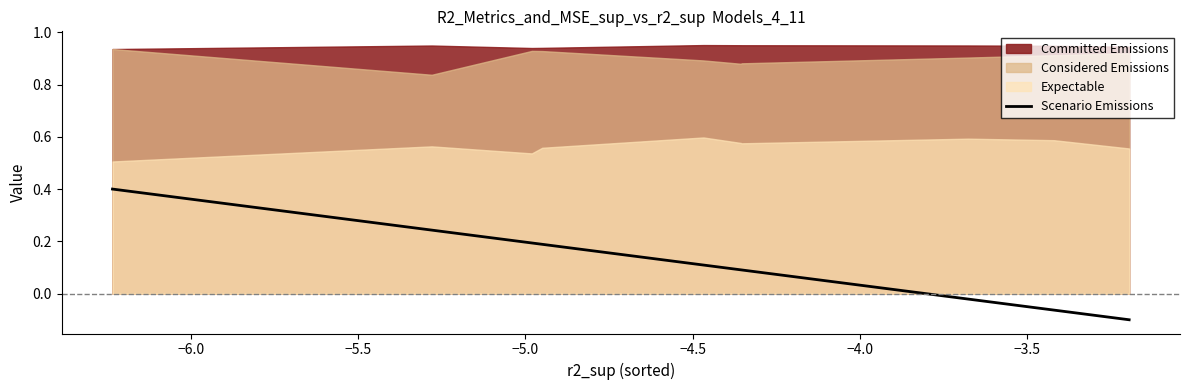

What is the highest value of the Scenario Emissions series?

0.4